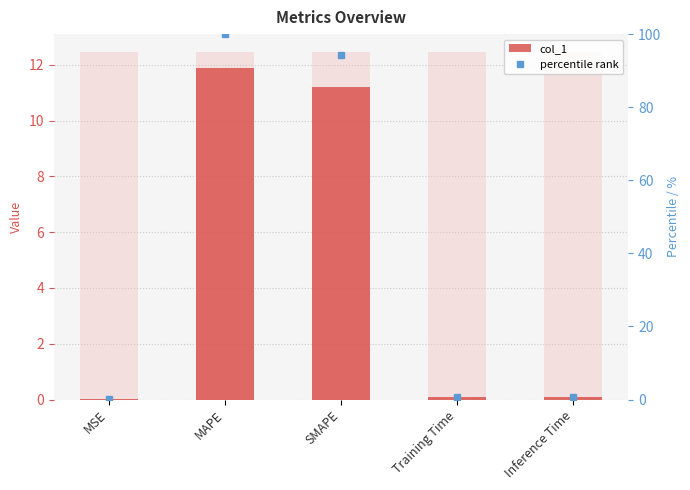

Reading right to left, list all the values displayed in this chart.

0.1	0.1	11.2	11.9	0.0